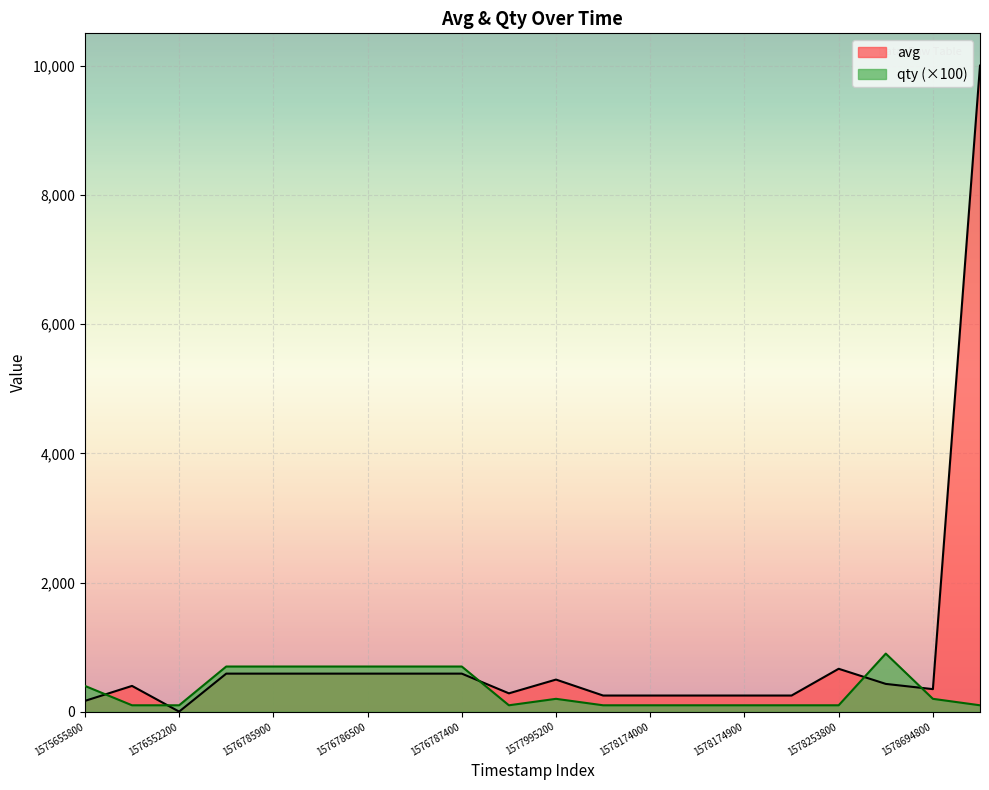

Reading left to right, list all the values displayed in this chart.

avg: 1575655800=168	1576514100=400	1576552200=2	1576783800=590	1576785900=590	1576786200=590	1576786500=590	1576787100=590	1576787400=590	1576968000=285	1577995200=498	1578172200=251	1578174000=251	1578174300=251	1578174900=251	1578175500=251	1578253800=665	1578257400=431	1578694800=350	1578858900=10000
qty: 1575655800=400	1576514100=100	1576552200=100	1576783800=700	1576785900=700	1576786200=700	1576786500=700	1576787100=700	1576787400=700	1576968000=100	1577995200=200	1578172200=100	1578174000=100	1578174300=100	1578174900=100	1578175500=100	1578253800=100	1578257400=900	1578694800=200	1578858900=100